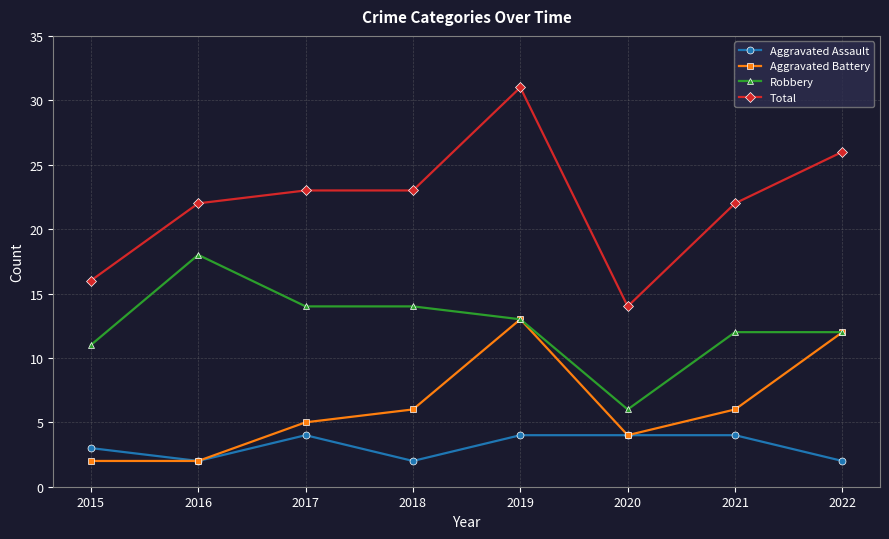

At which category does Aggravated Assault reach its first local peak?

2017